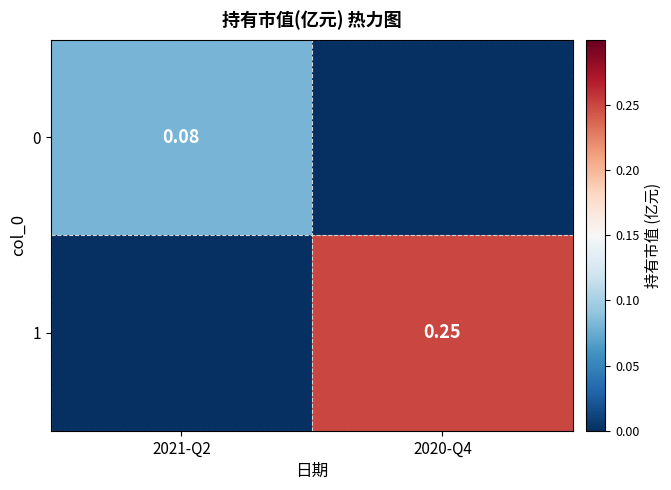

What is the difference between the highest and lowest values at 2020-Q4?

0.2